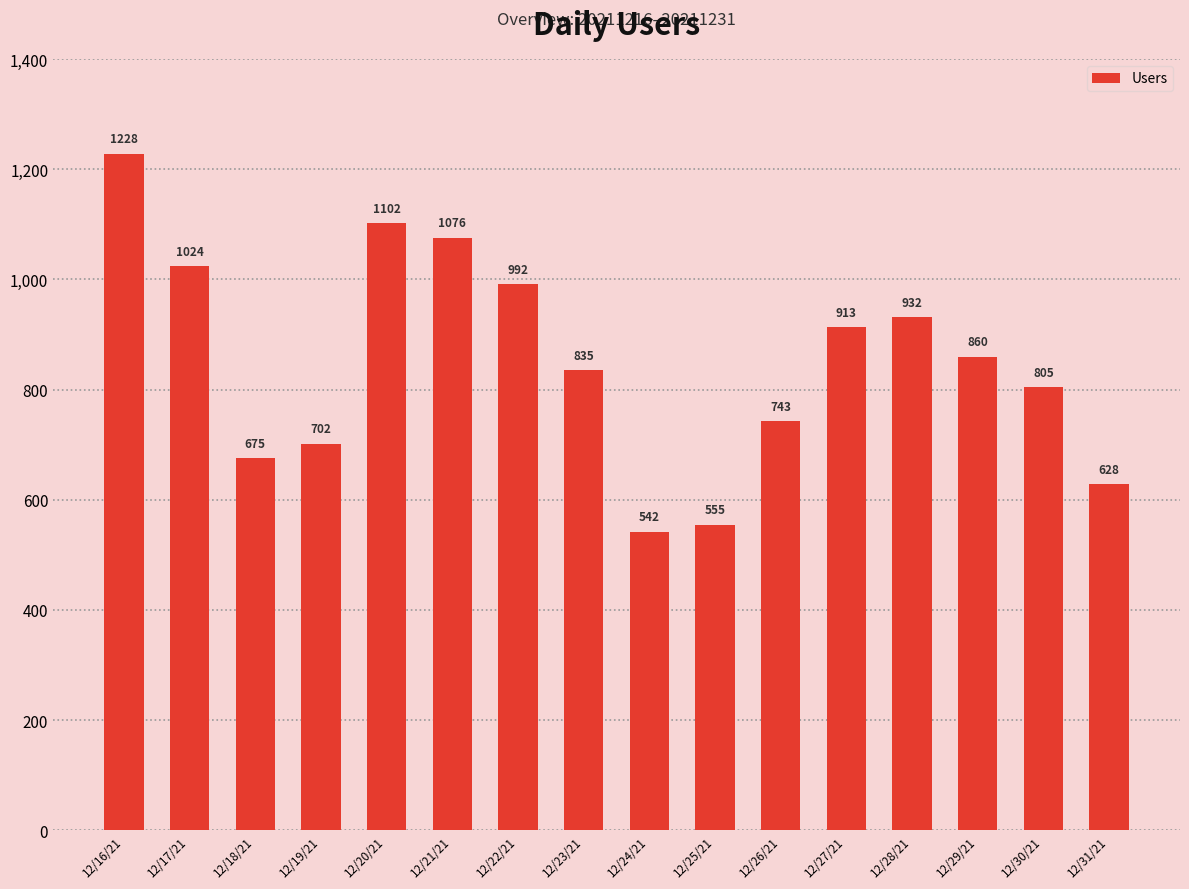

Reading left to right, extract all data points from this chart.

12/16/21=1228	12/17/21=1024	12/18/21=675	12/19/21=702	12/20/21=1102	12/21/21=1076	12/22/21=992	12/23/21=835	12/24/21=542	12/25/21=555	12/26/21=743	12/27/21=913	12/28/21=932	12/29/21=860	12/30/21=805	12/31/21=628